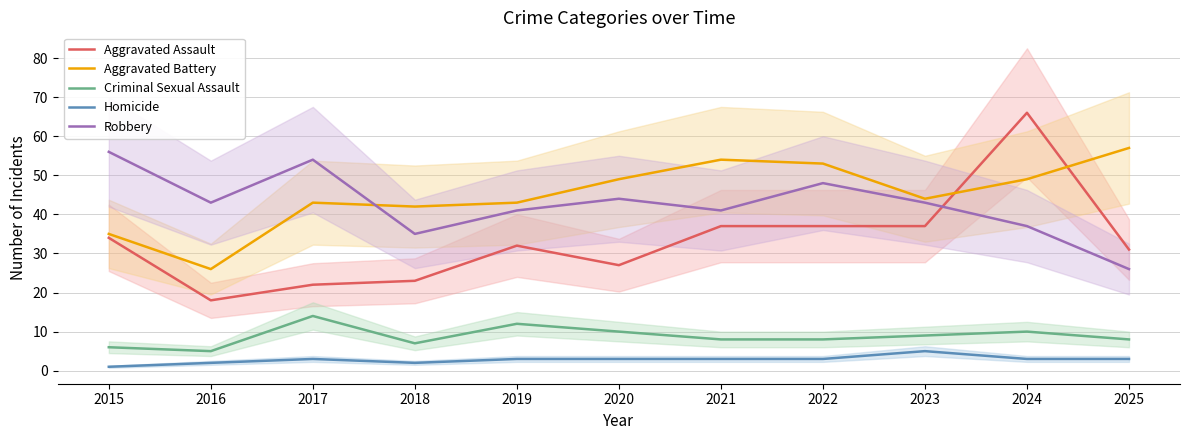

Reading left to right, what are all the values shown in this chart?

Aggravated Assault: 34	18	22	23	32	27	37	37	37	66	31
Aggravated Battery: 35	26	43	42	43	49	54	53	44	49	57
Criminal Sexual Assault: 6	5	14	7	12	10	8	8	9	10	8
Homicide: 1	2	3	2	3	3	3	3	5	3	3
Robbery: 56	43	54	35	41	44	41	48	43	37	26